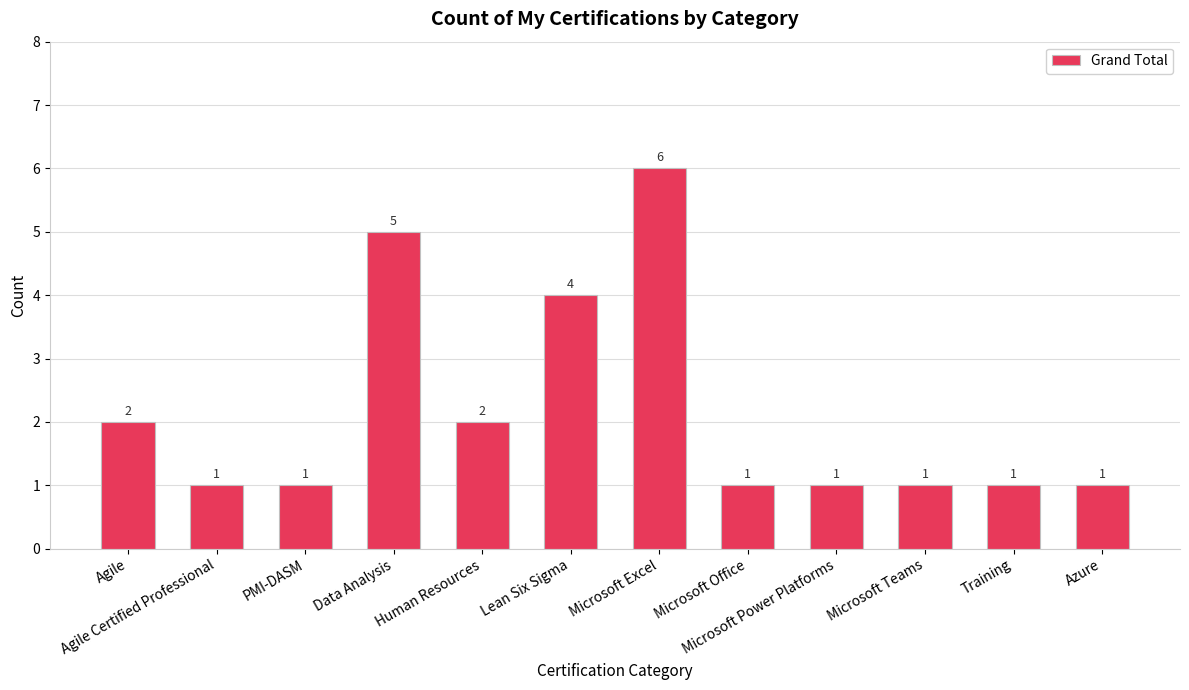

Which label corresponds to the largest value in the chart?

Microsoft Excel